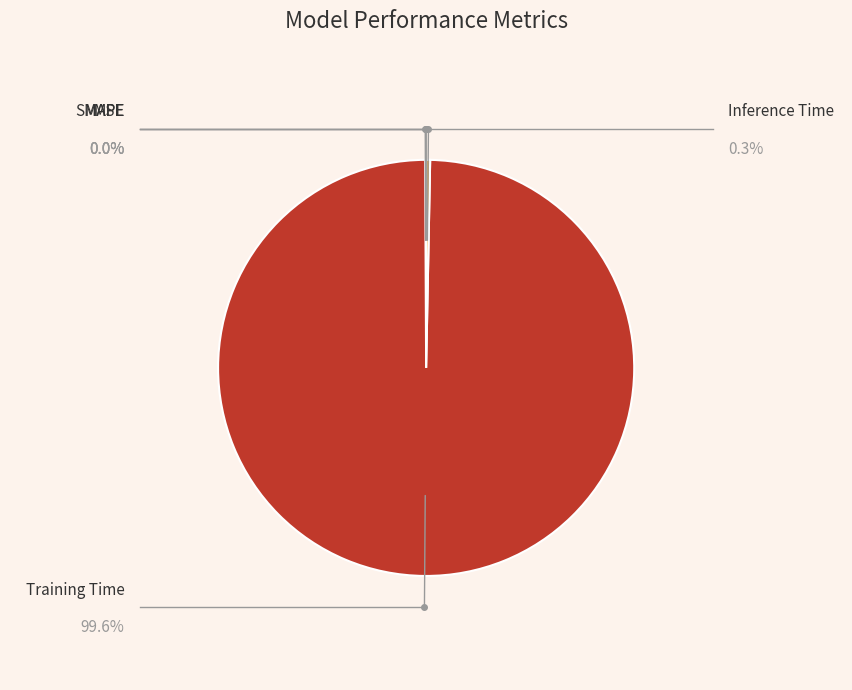

Count the number of slices in the pie.

5